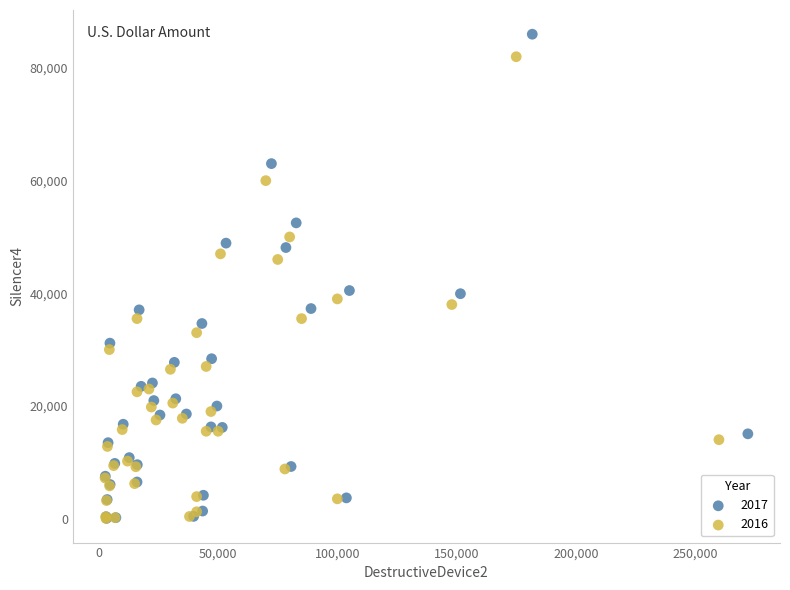

Which series reaches the maximum Y coordinate?

2017